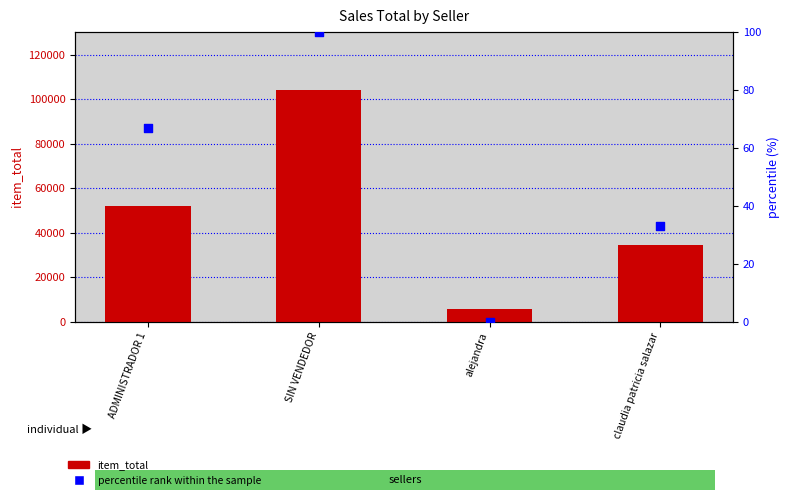

Which series has the largest total across all categories?

item_total